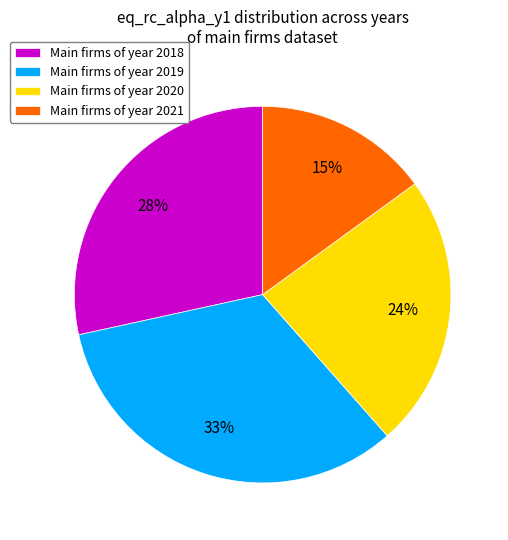

To the nearest percent, what is the difference between the Main firms of year 2021 and Main firms of year 2018 slice percentages?

13%